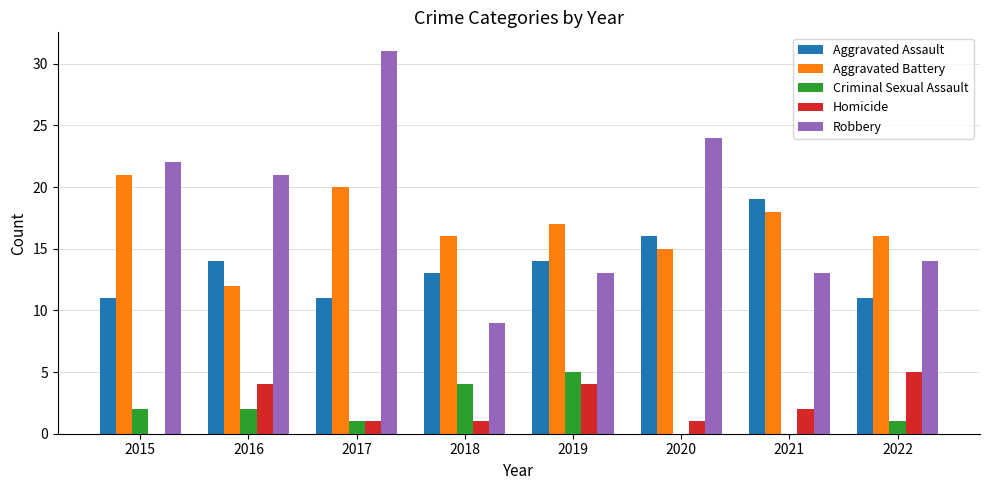

Reading left to right, extract all data points from this chart.

Aggravated Assault: 11	14	11	13	14	16	19	11
Aggravated Battery: 21	12	20	16	17	15	18	16
Criminal Sexual Assault: 2	2	1	4	5	0	0	1
Homicide: 0	4	1	1	4	1	2	5
Robbery: 22	21	31	9	13	24	13	14